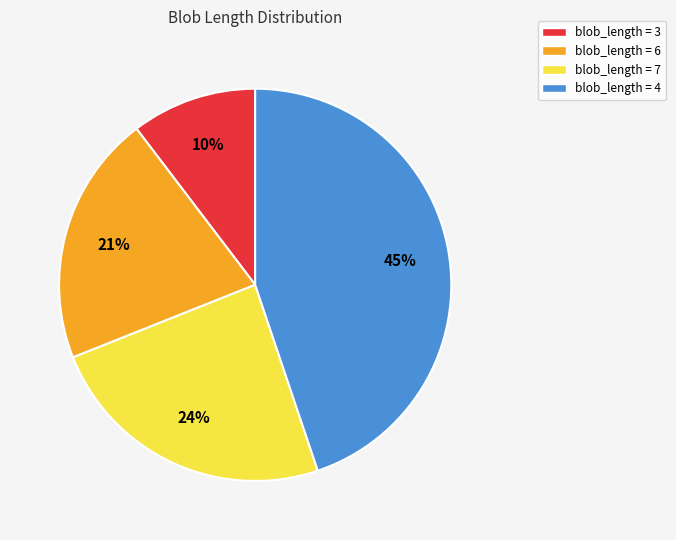

Approximately how many times larger is the value at blob_length = 6 compared to blob_length = 4?

0.5